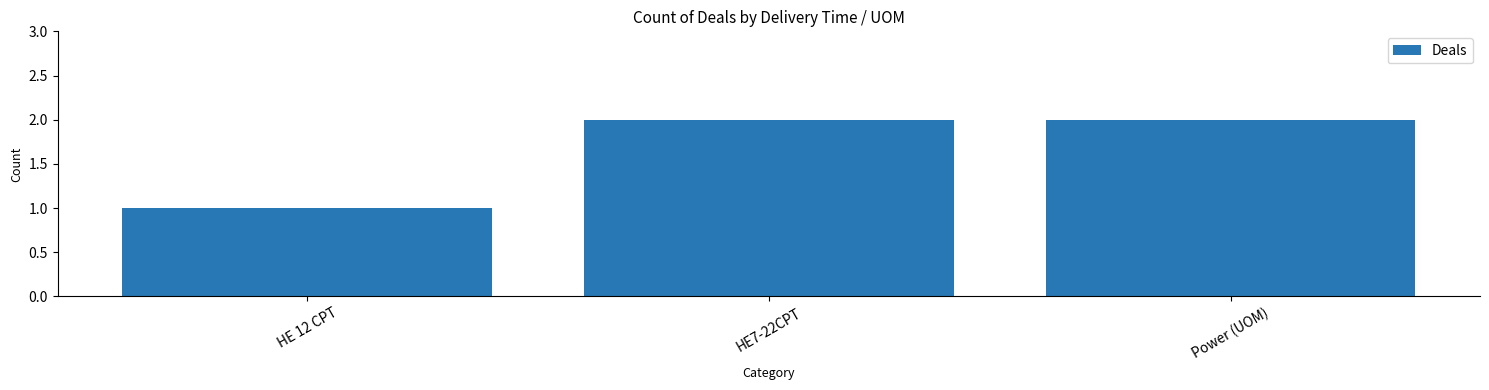

What is the minimum value shown in the chart?

1